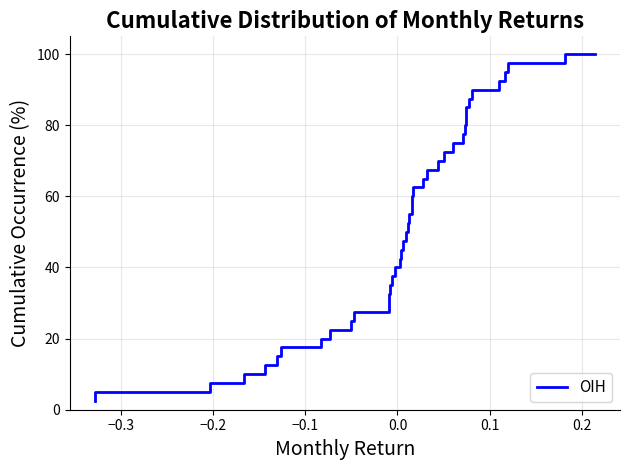

What is the smallest value displayed?

2.5